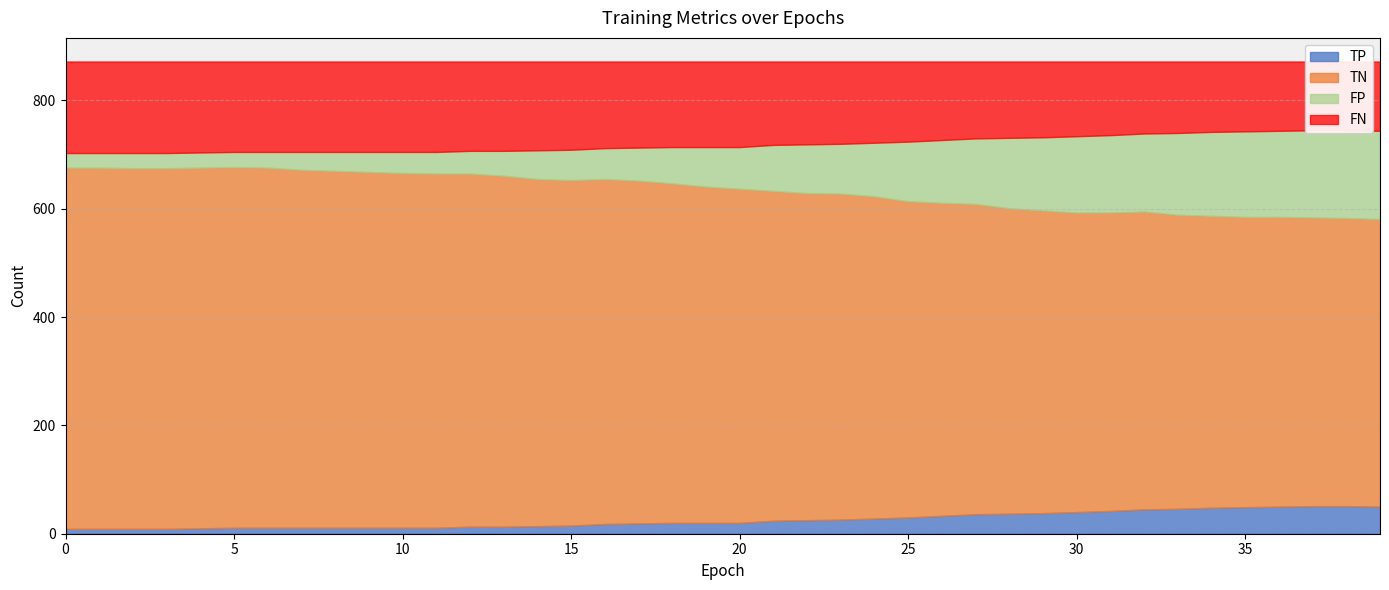

True or false: FN and TP intersect in this chart.

False